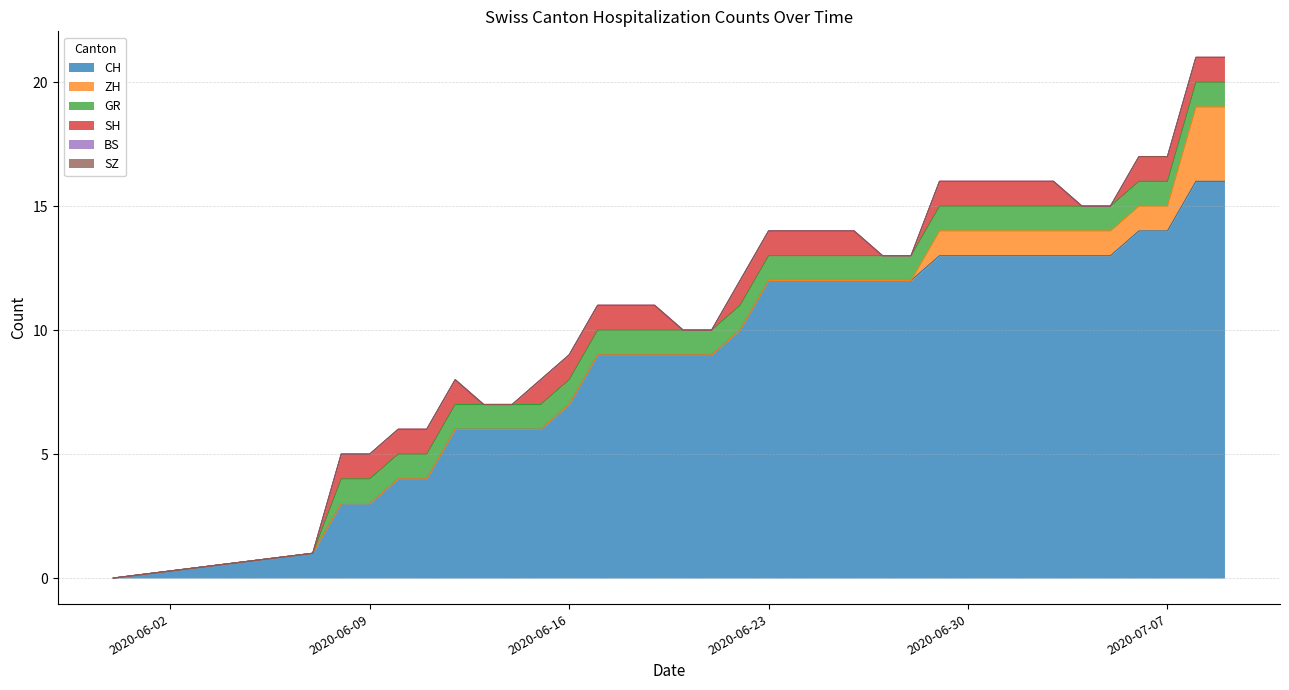

True or false: ZH has more than 1 points higher than both neighbors.

False